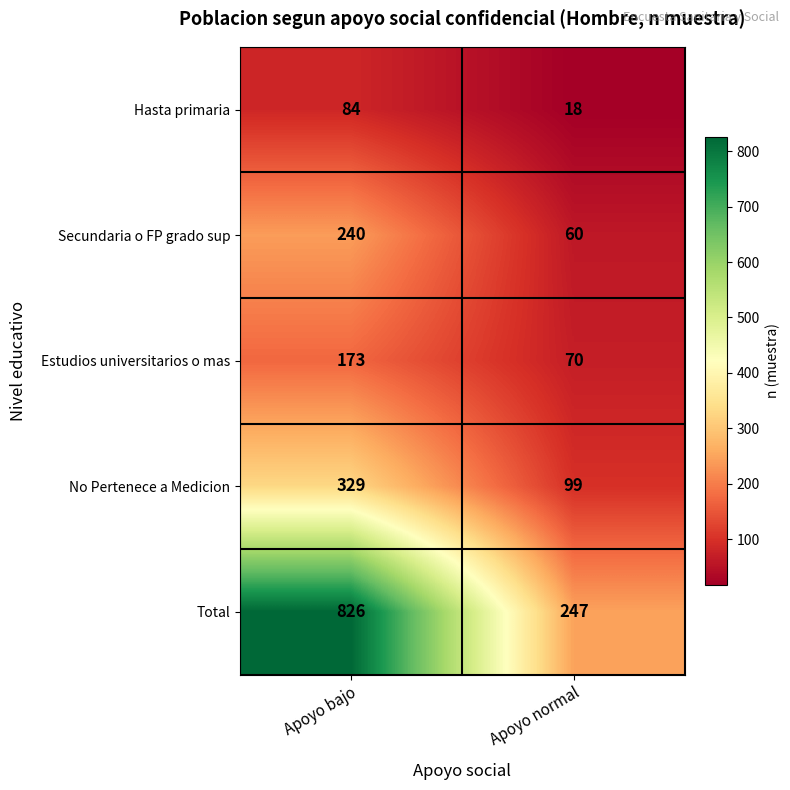

What is the difference between the No Pertenece a Medicion values at Apoyo bajo and Apoyo normal?

230